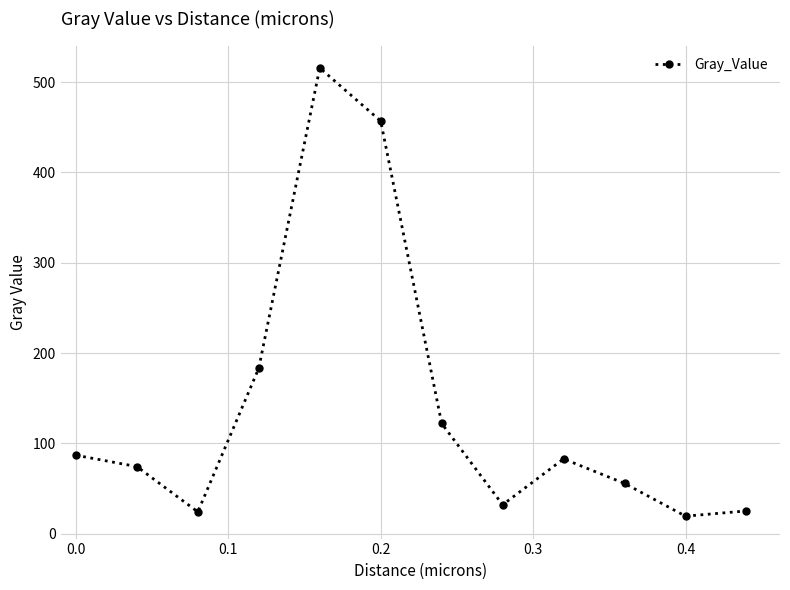

What is the sum of all values?

1679.1